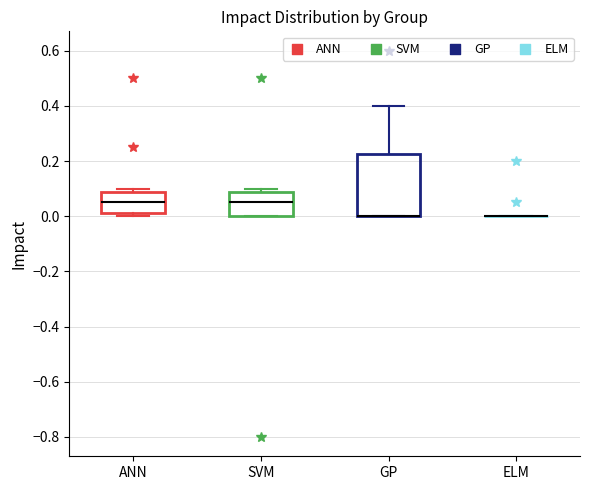

Reading left to right, transcribe this box plot: for each box, give where its median line is, the range the box spans, and where its two whiskers end, as read against the y-axis. The values are not printed on the chart, so give them approximately, as read against the axis.

ANN: median 0.06, box 0.02 to 0.08, whiskers 0.00 to 0.10
SVM: median 0.06, box 0.00 to 0.08, whiskers 0.00 to 0.10
GP: median 0.00 (drawn on the box's lower edge), box 0.00 to 0.22, whiskers 0.00 to 0.40
ELM: box collapsed to a line at 0.00, whiskers 0.00 to 0.00